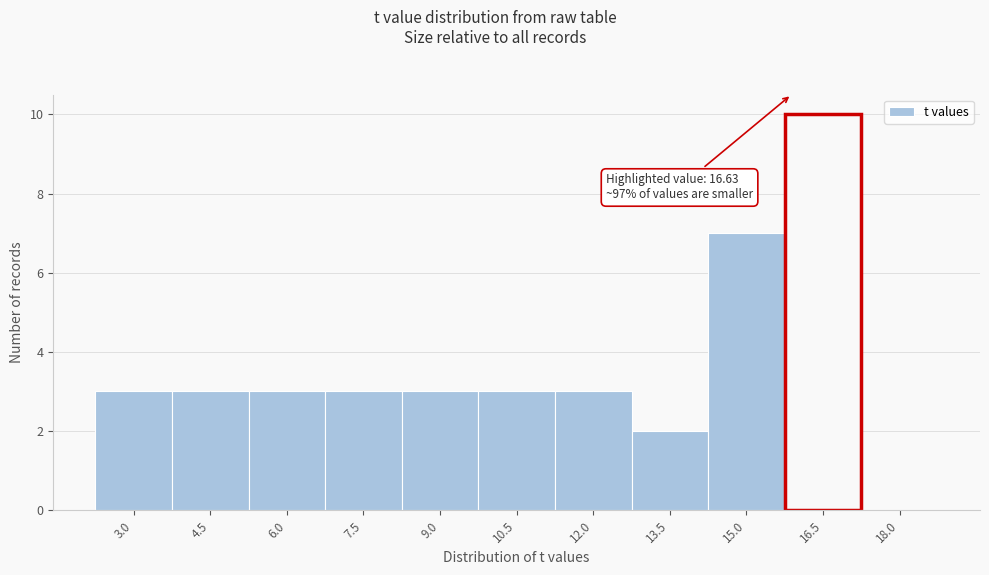

Reading left to right, transcribe all the data shown in this chart.

3.0=3	4.5=3	6.0=3	7.5=3	9.0=3	10.5=3	12.0=3	13.5=2	15.0=7	16.5=10	18.0=0